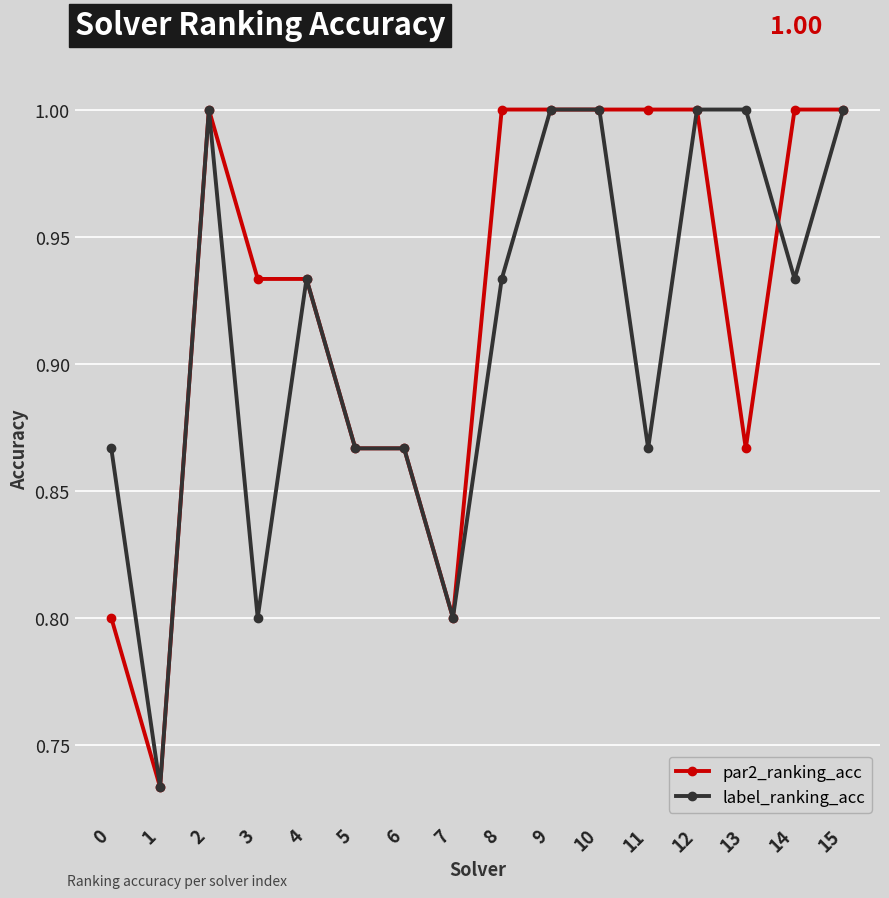

Which series changed the most between 11 and 14?

label_ranking_acc